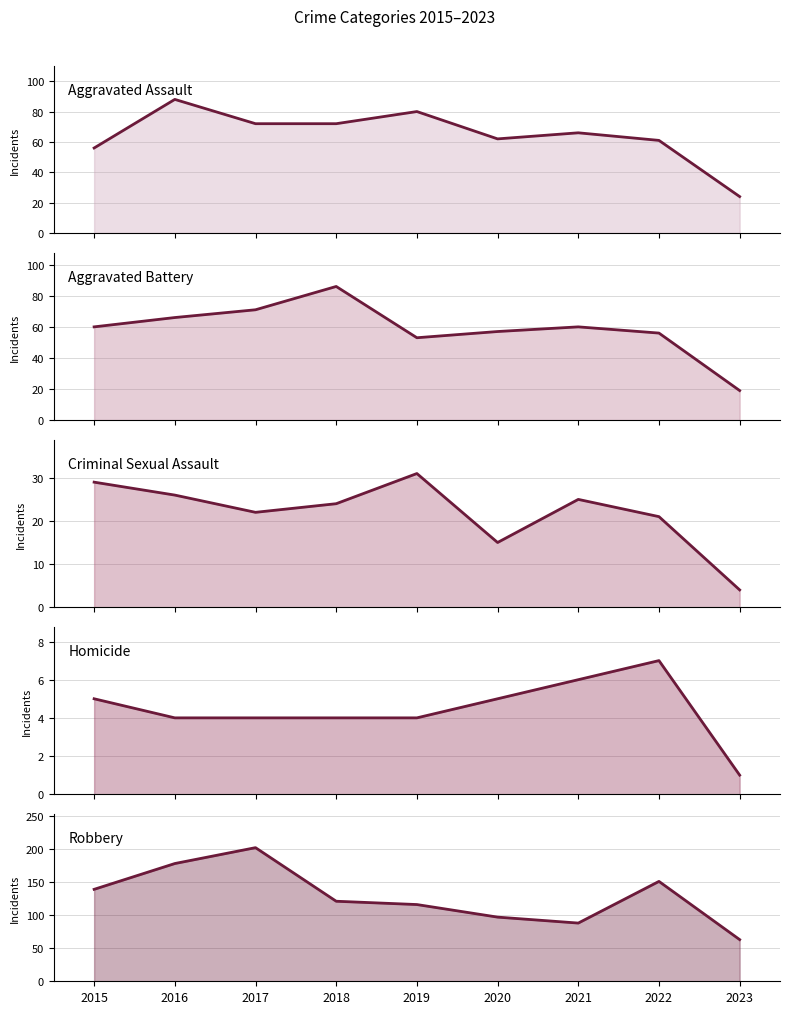

Which category has the highest value in the Aggravated Battery series?

2018